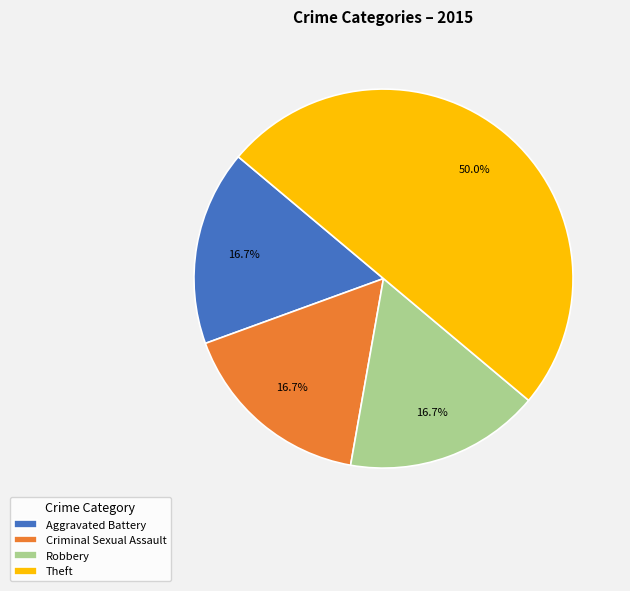

Combined, do Robbery and Criminal Sexual Assault account for over 50%?

No